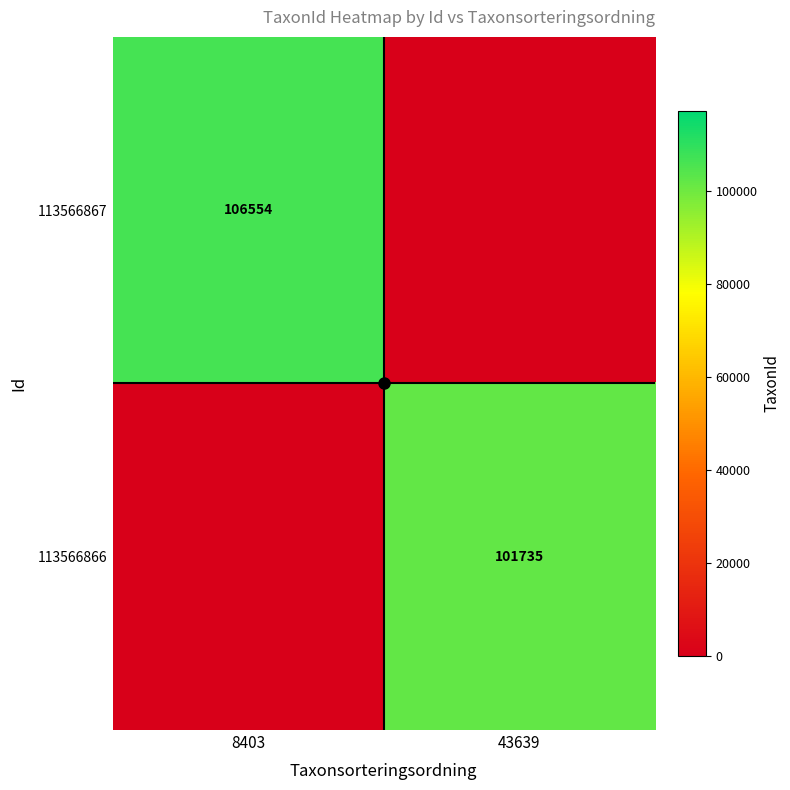

At how many categories does at least one series exceed 71939?

2